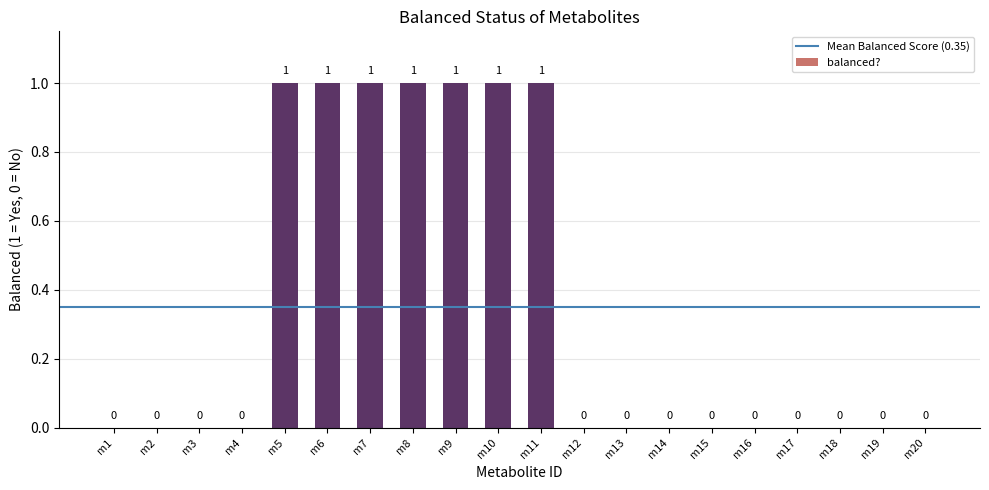

Is it true that the value at m10 is 1?

True